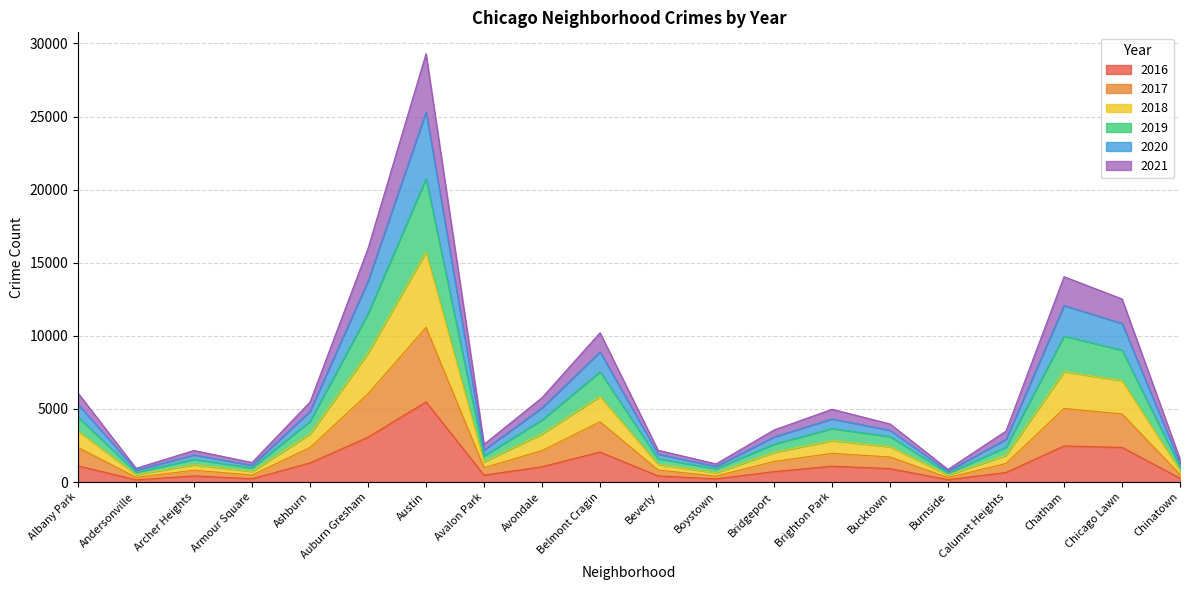

True or false: 2019 and 2020 intersect in this chart.

False